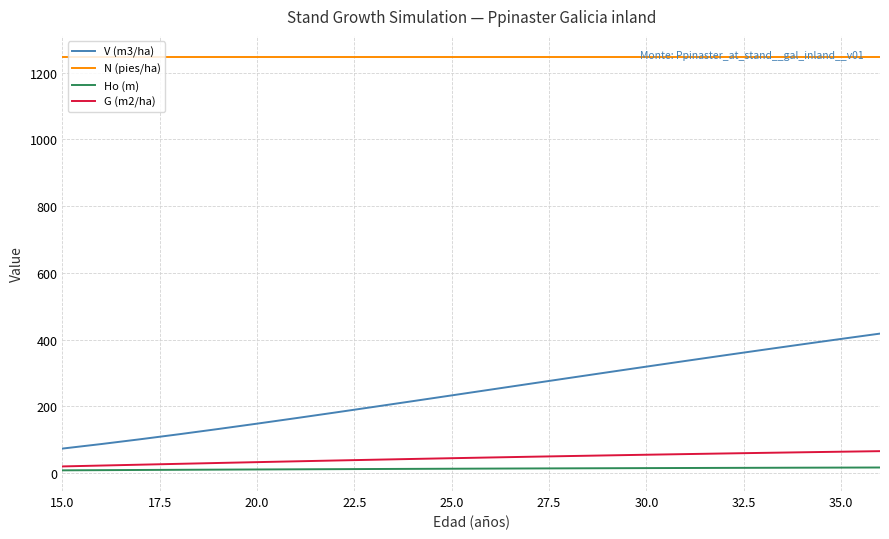

What is the lowest value of the V (m3/ha) series?

73.2